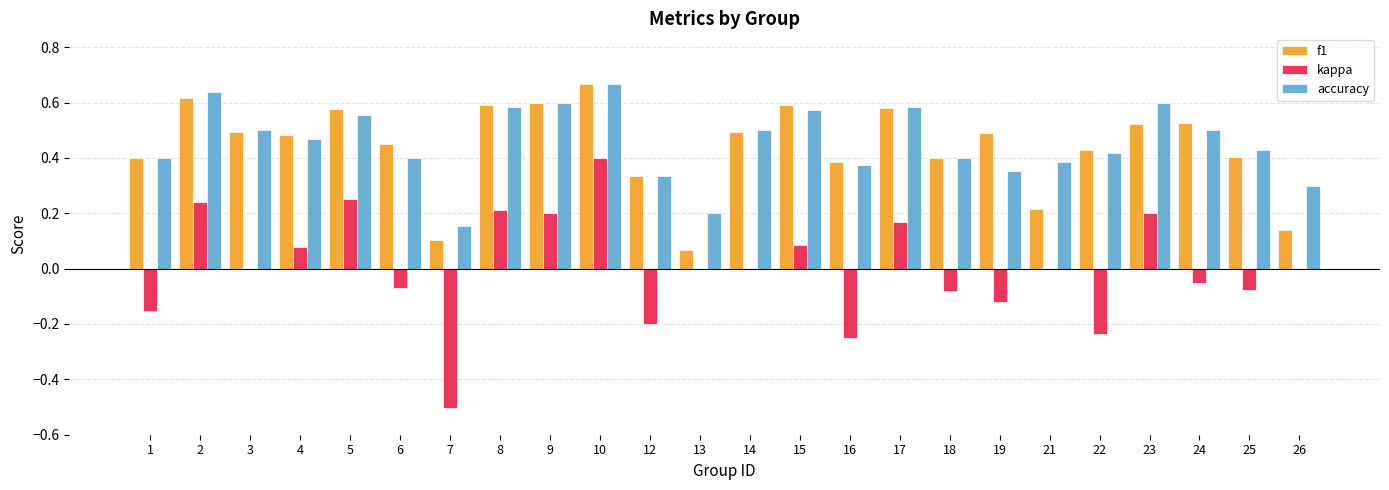

Between 2 and 26, which series saw the biggest shift?

f1